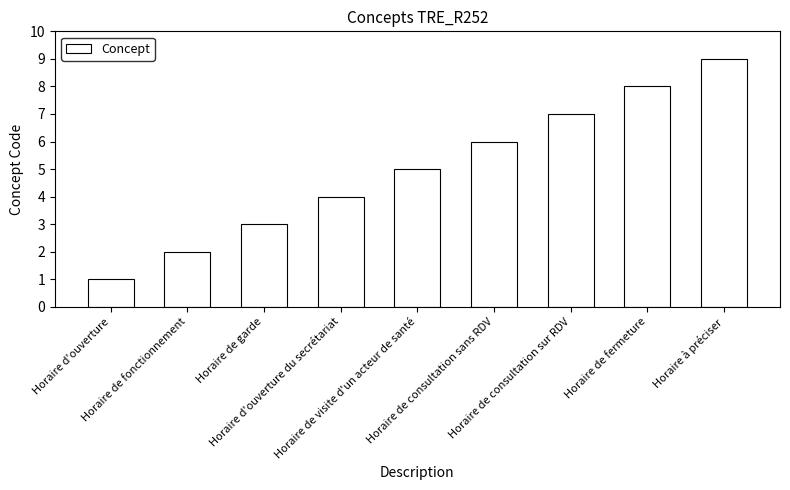

Reading left to right, extract all data points from this chart.

Horaire d'ouverture=1	Horaire de fonctionnement=2	Horaire de garde=3	Horaire d'ouverture du secrétariat=4	Horaire de visite d'un acteur de santé=5	Horaire de consultation sans RDV=6	Horaire de consultation sur RDV=7	Horaire de fermeture=8	Horaire à préciser=9